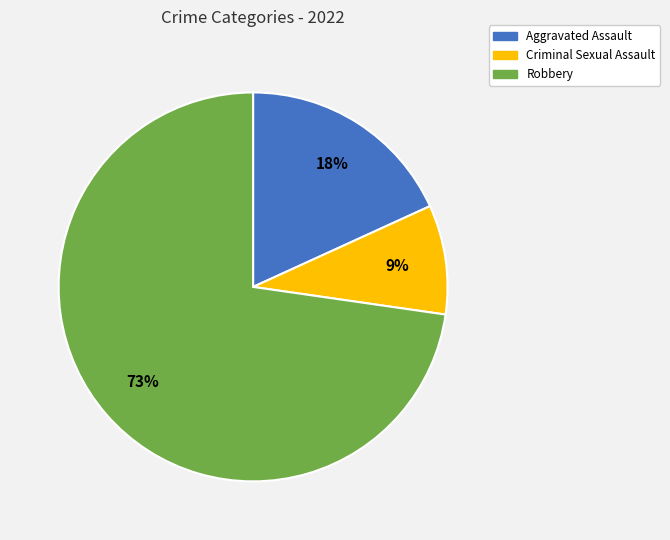

To the nearest percent, what is the average slice percentage?

33%